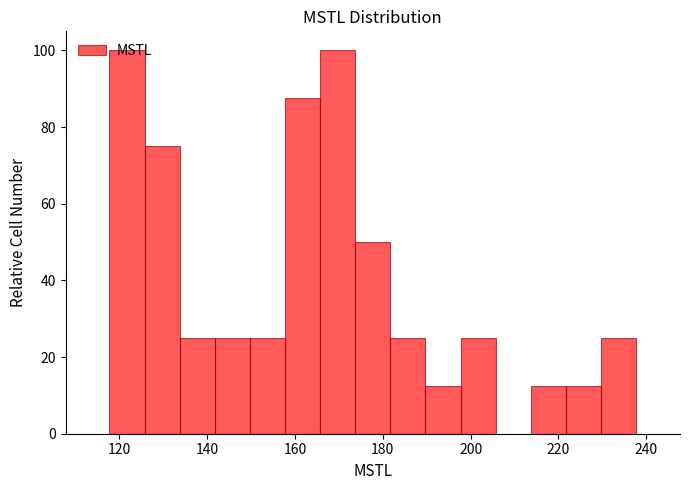

Reading left to right, transcribe this chart: for each bar, give the range it covers on the x-axis and its height. Neither the bar edges nor the heights are printed on the chart, so give them approximately, as read against the axes.

118 to 126: 100
126 to 134: 76
134 to 142: 26
142 to 150: 26
150 to 158: 26
158 to 166: 88
166 to 174: 100
174 to 182: 50
182 to 190: 26
190 to 198: 12
198 to 206: 26
206 to 214: 0
214 to 222: 12
222 to 230: 12
230 to 238: 26